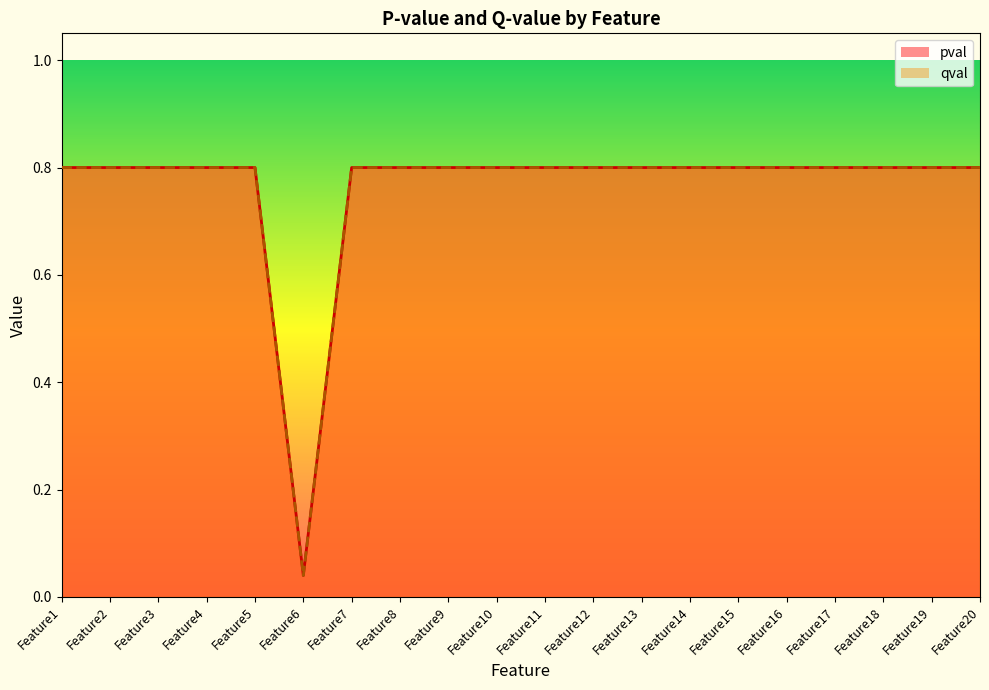

In qval, how many points are lower than both neighbors (excluding endpoints)?

1